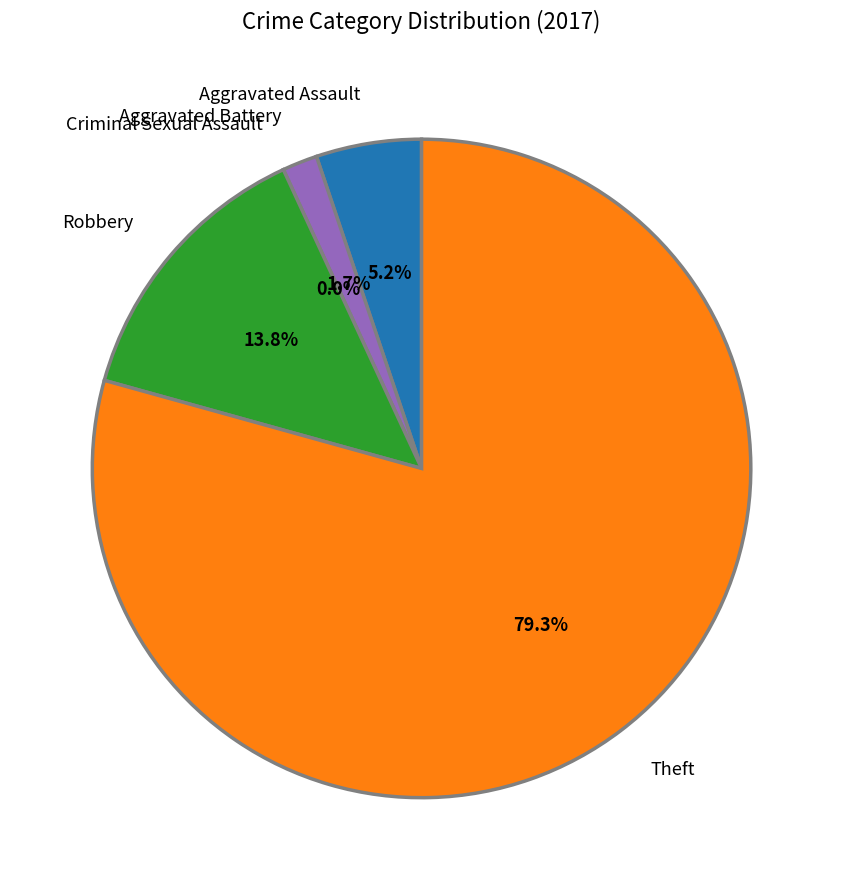

How many slices are in this pie chart?

5